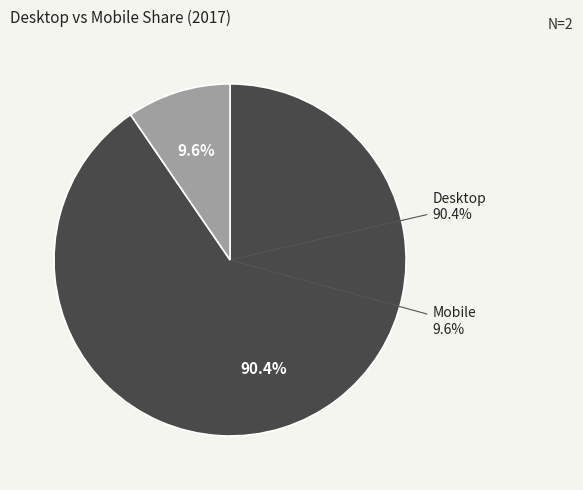

What is the majority slice?

Desktop